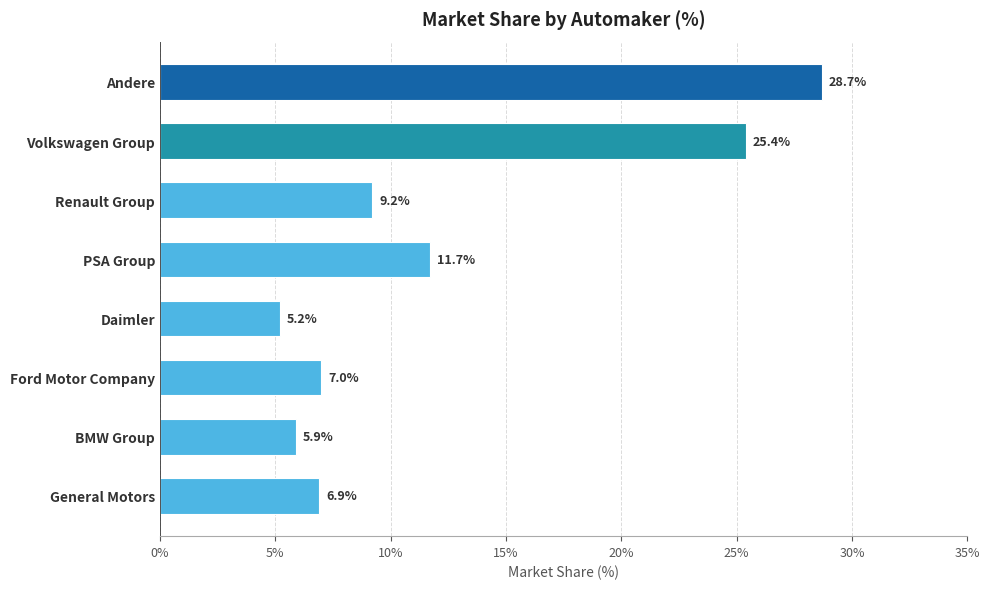

Which has a higher value, General Motors or Ford Motor Company?

Ford Motor Company